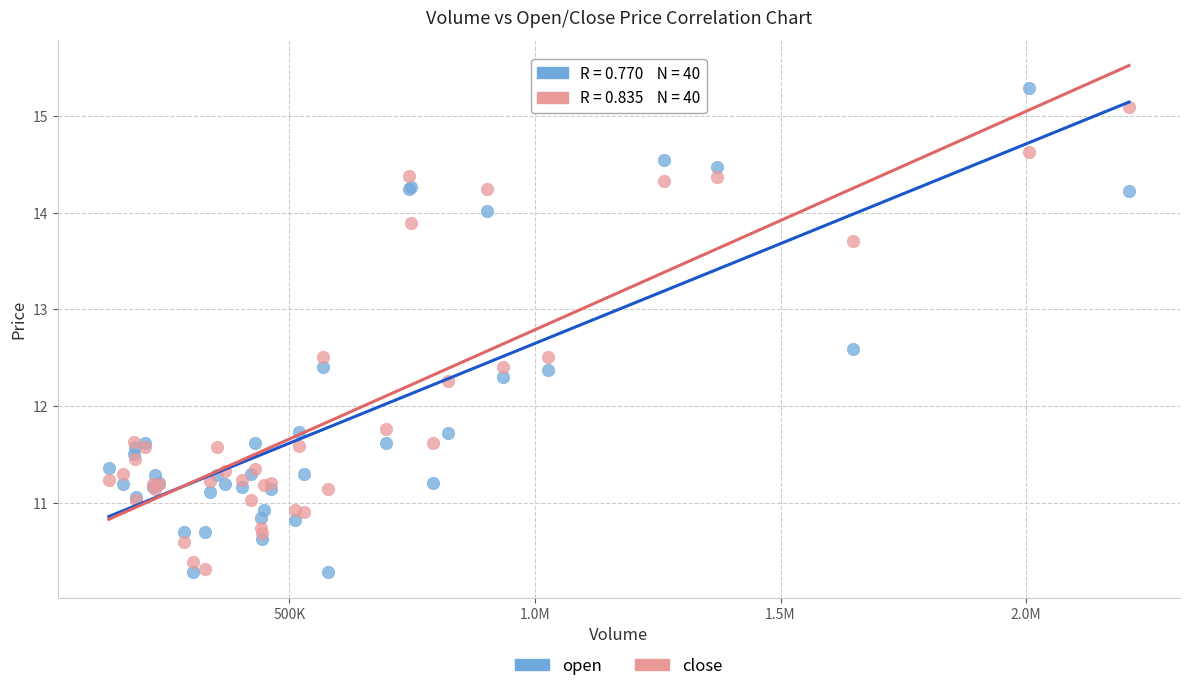

What is the X range (max minus min) for the scatter plot?

2077311.2